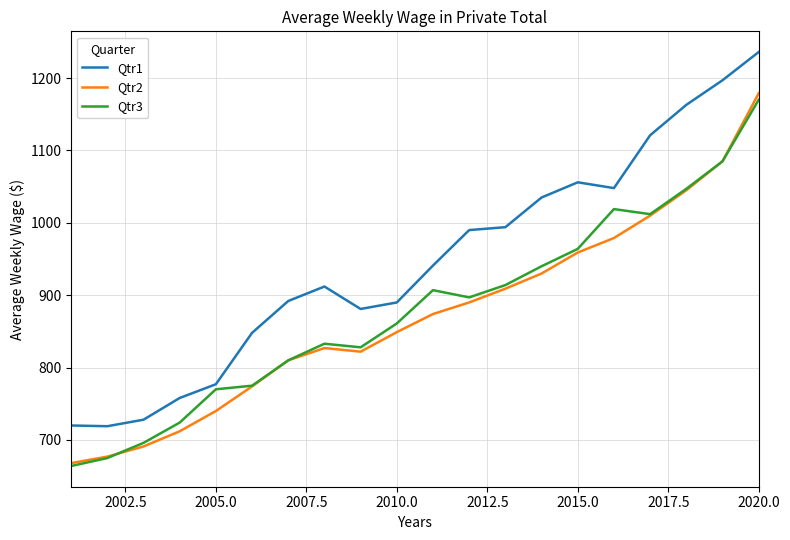

What are all the series names shown in the legend?

Qtr1, Qtr2, Qtr3